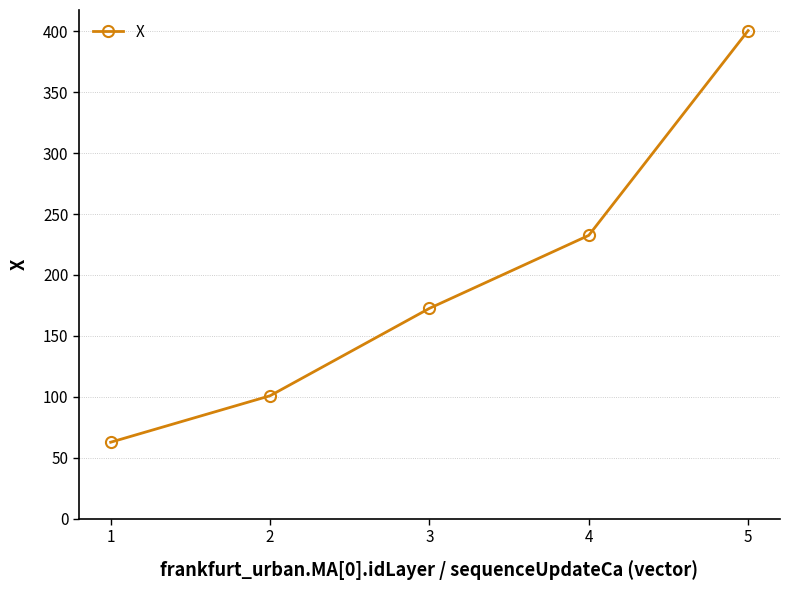

What is the difference between the second highest and minimum values?

169.7